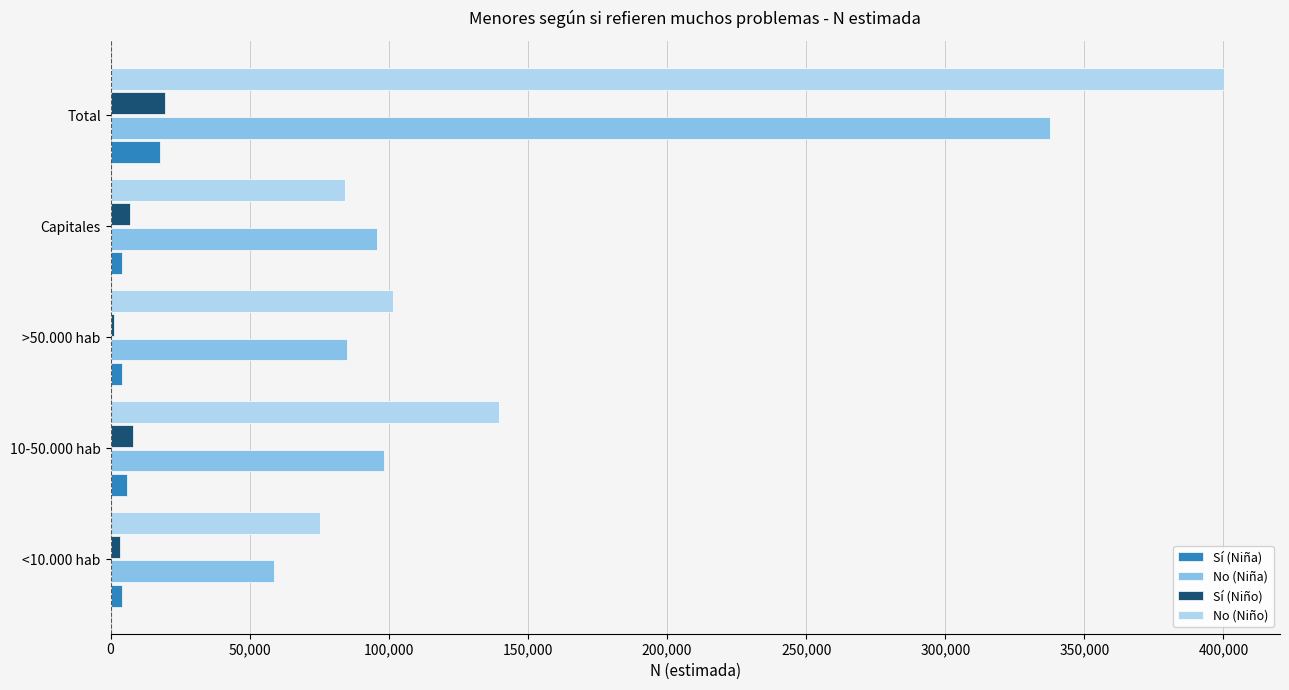

The No (Niño) series shows 400300 at Total. True or false?

True